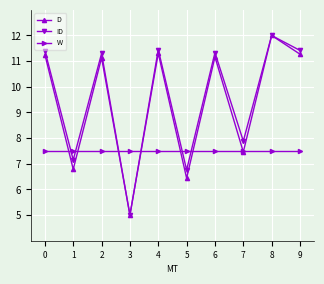

Which series has the largest total across all categories?

ID